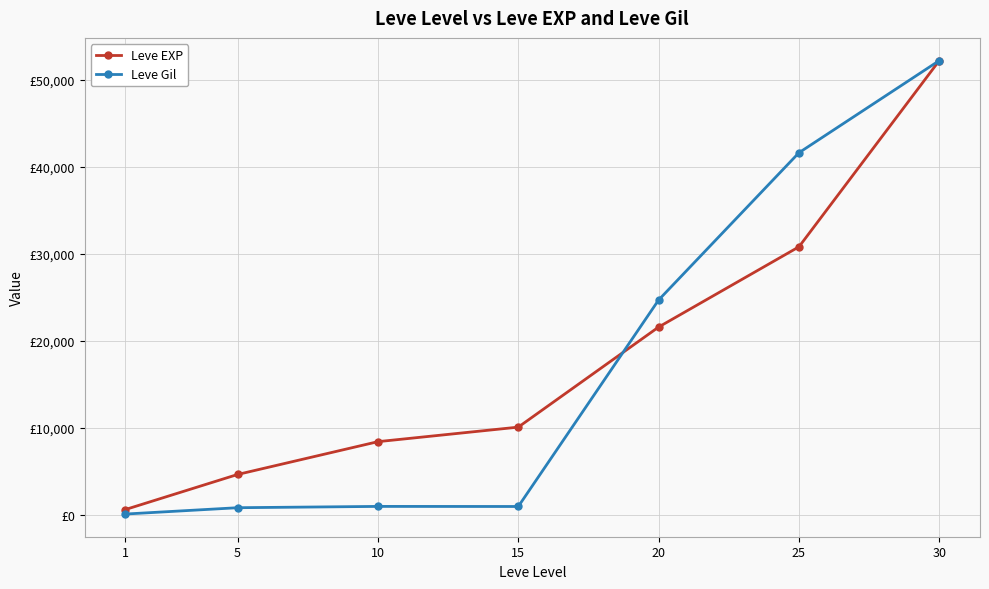

Reading right to left, list all the values displayed in this chart.

Leve EXP: 52220	30820	21600	10100	8430	4660	630
Leve Gil: 52220	41630	24710	980	990	840	112